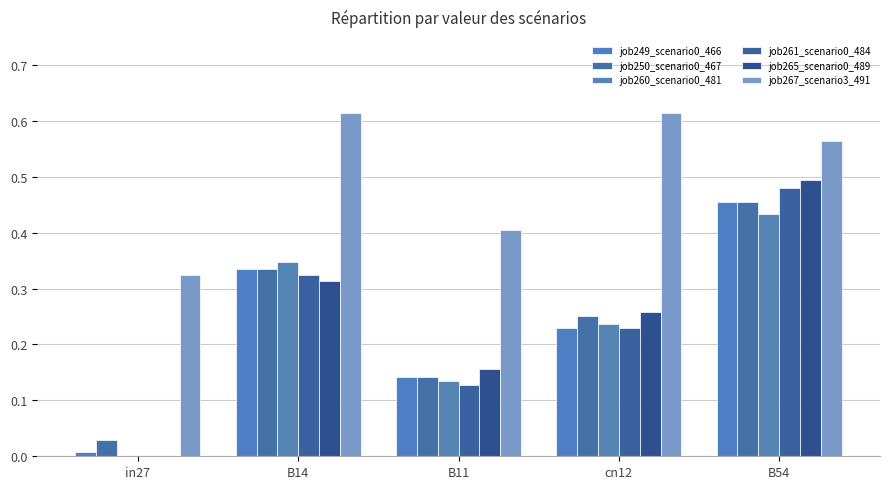

What is the difference between the maximum and minimum values in the job265_scenario0_489 series?

0.5